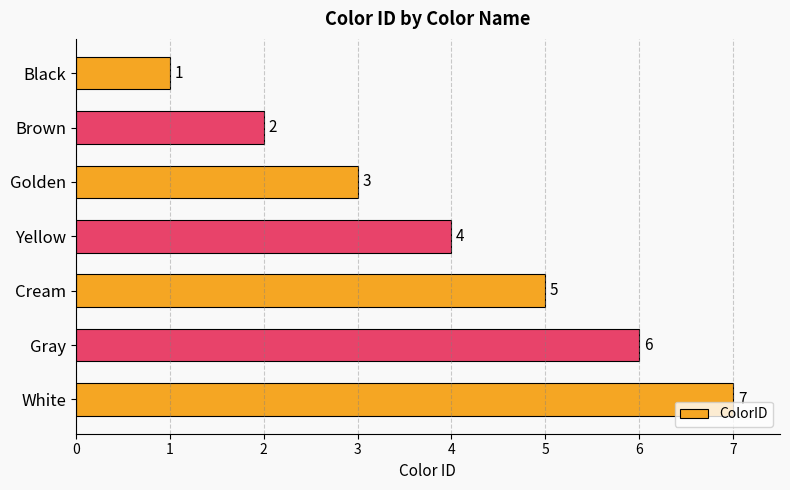

The chart shows a value of 7 at White. True or false?

True